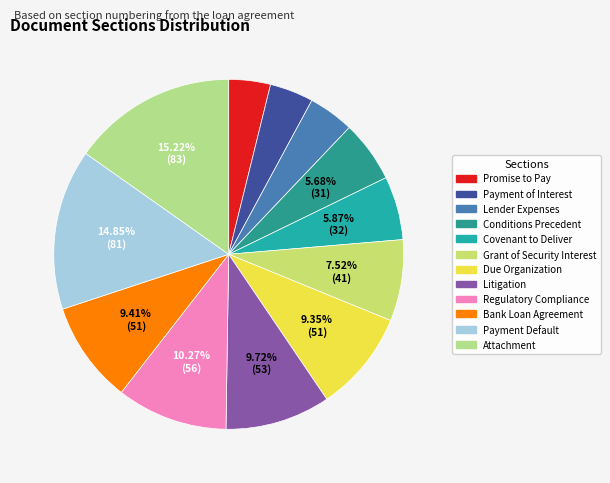

The Promise to Pay slice represents 4% of the pie. True or false?

True